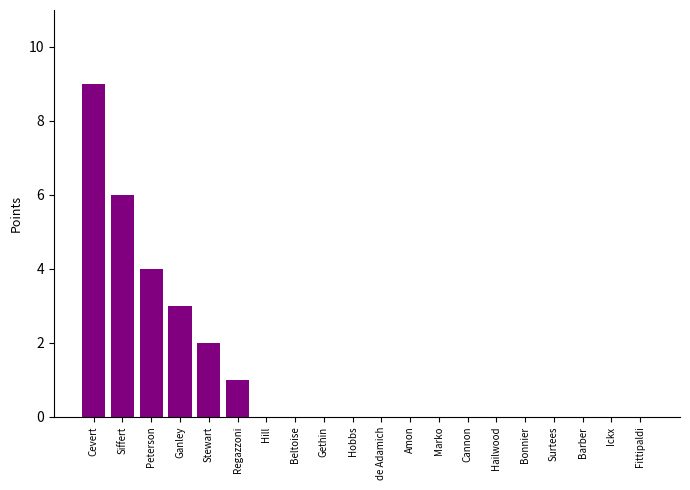

What is the sum of the values at Ganley and Surtees?

3